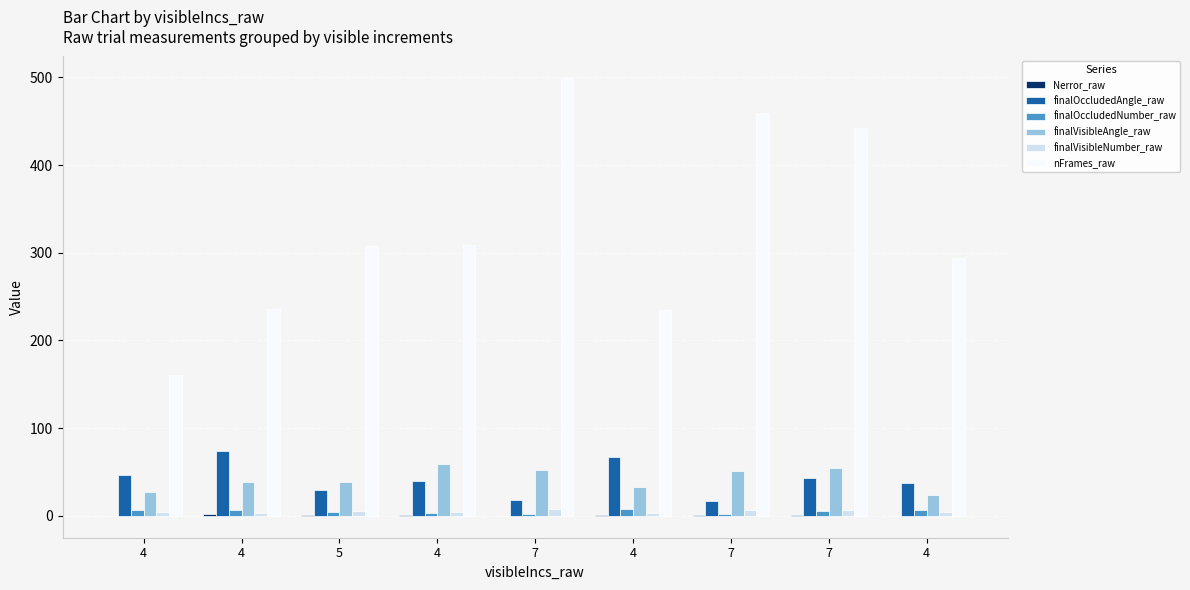

Which label corresponds to the smallest value in the chart?

4